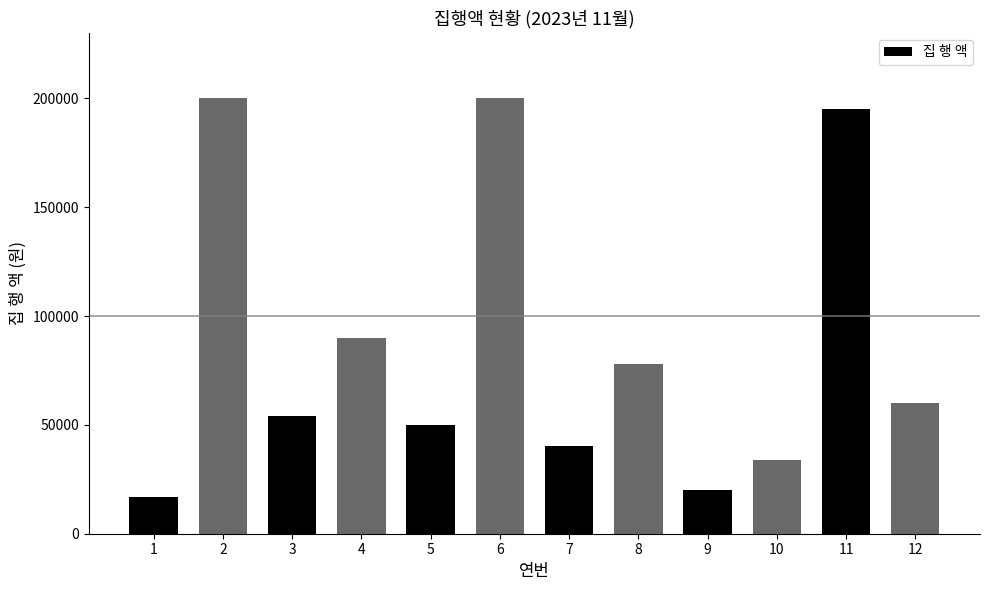

What is the difference between the maximum and minimum values?

183000